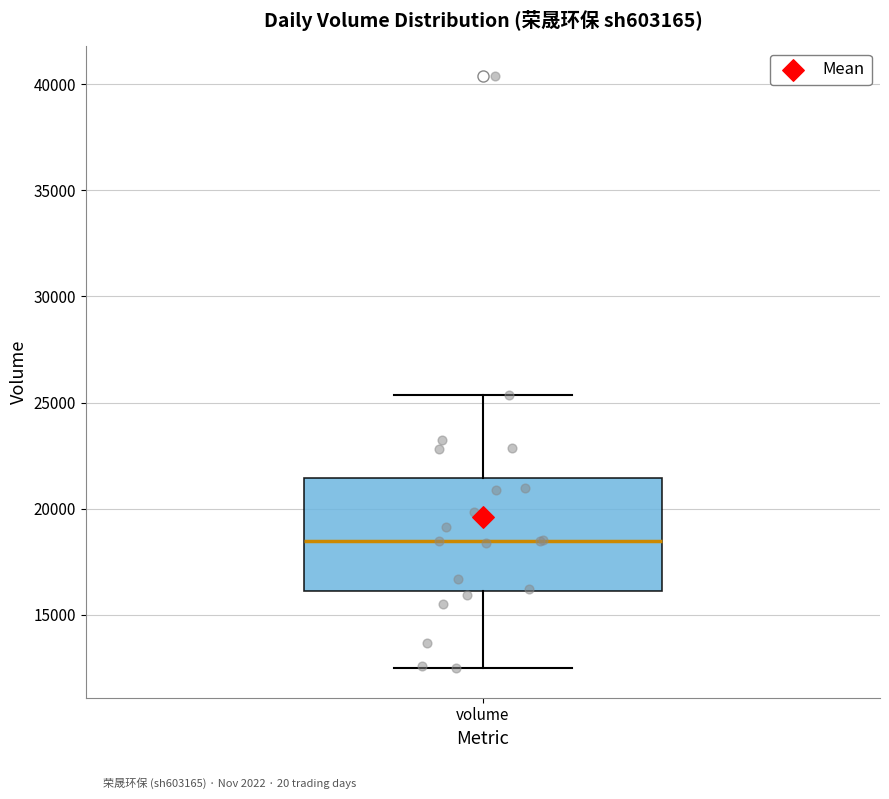

Where does the lower whisker of the box for volume end on the y-axis? The values are not printed on the chart, so give them approximately, as read against the axis.

12500